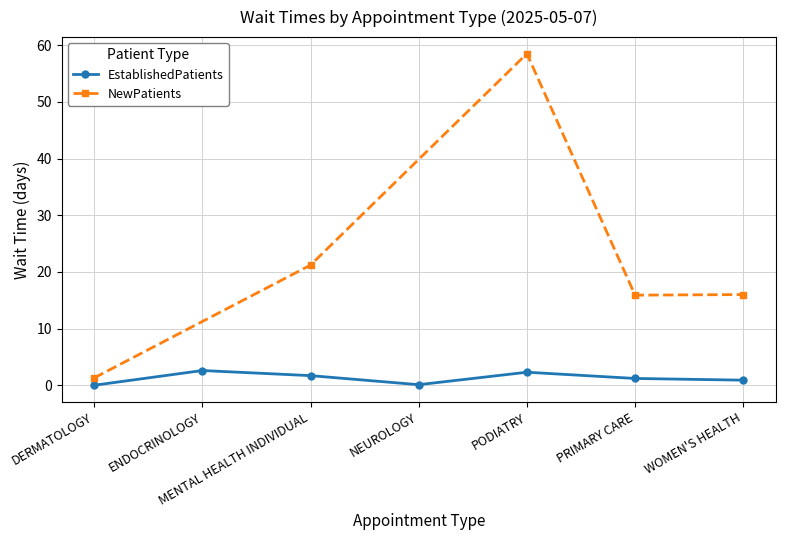

What is the difference between the values at WOMEN'S HEALTH and NEUROLOGY?

0.8